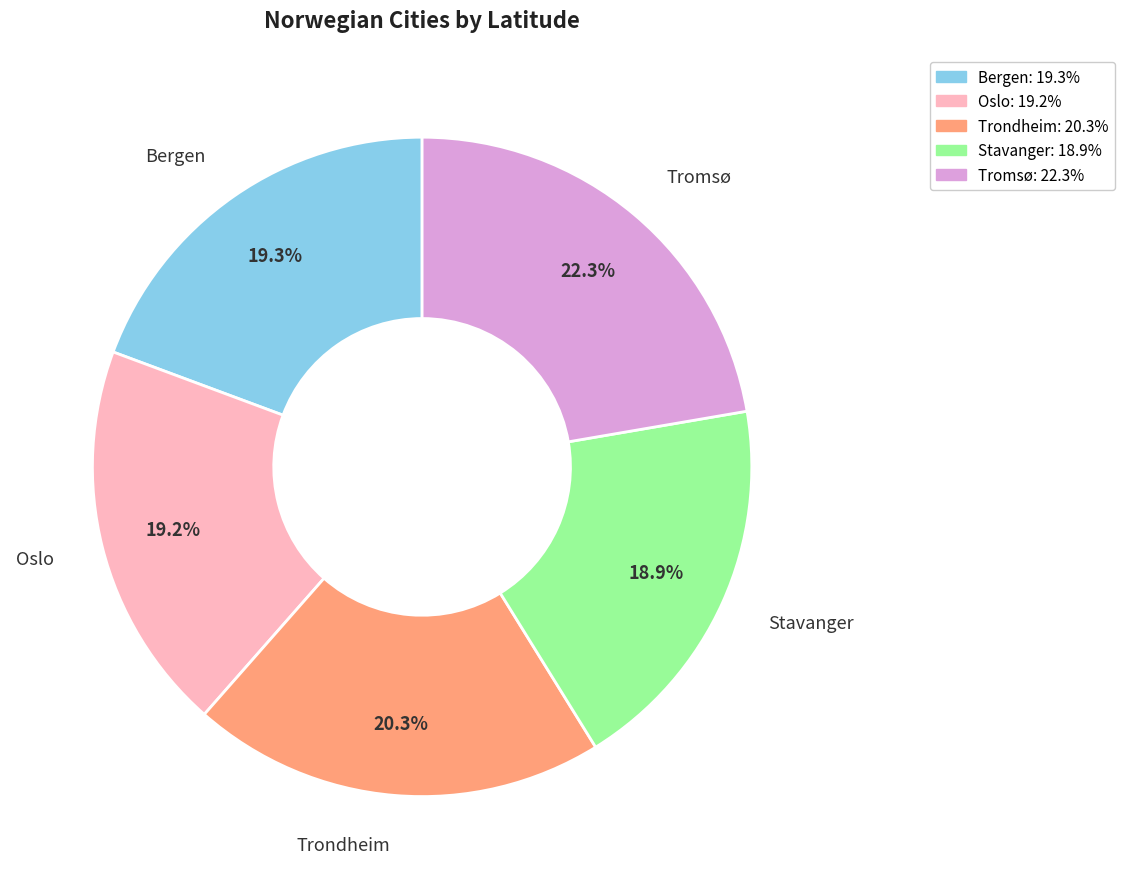

How many segments does this pie chart have?

5